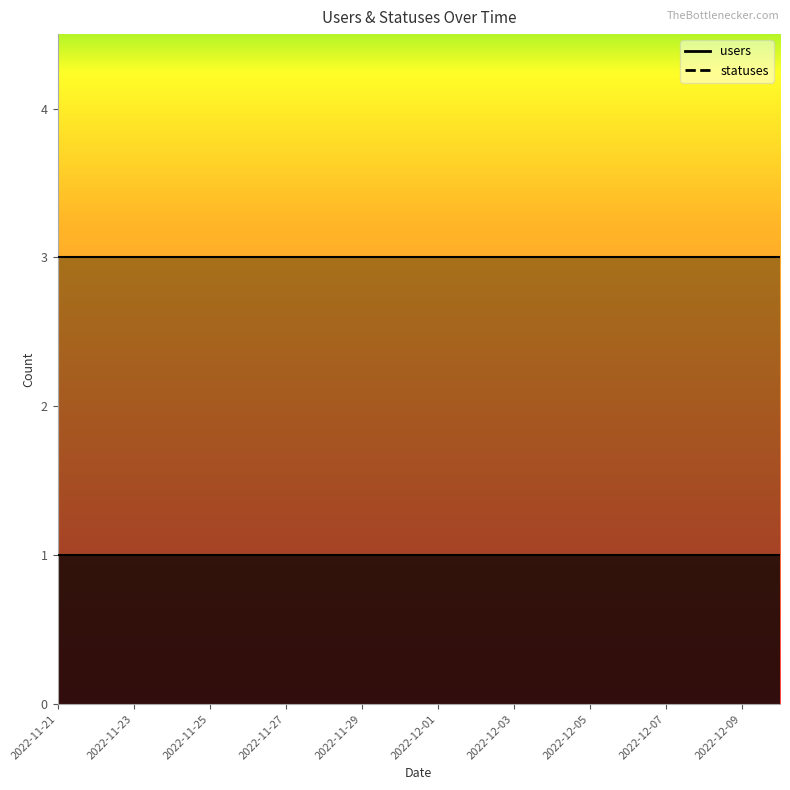

Reading left to right, transcribe all the data shown in this chart.

users: 1	1	1	1	1	1	1	1	1	1	1	1	1	1	1	1	1	1	1	1
statuses: 3	3	3	3	3	3	3	3	3	3	3	3	3	3	3	3	3	3	3	3